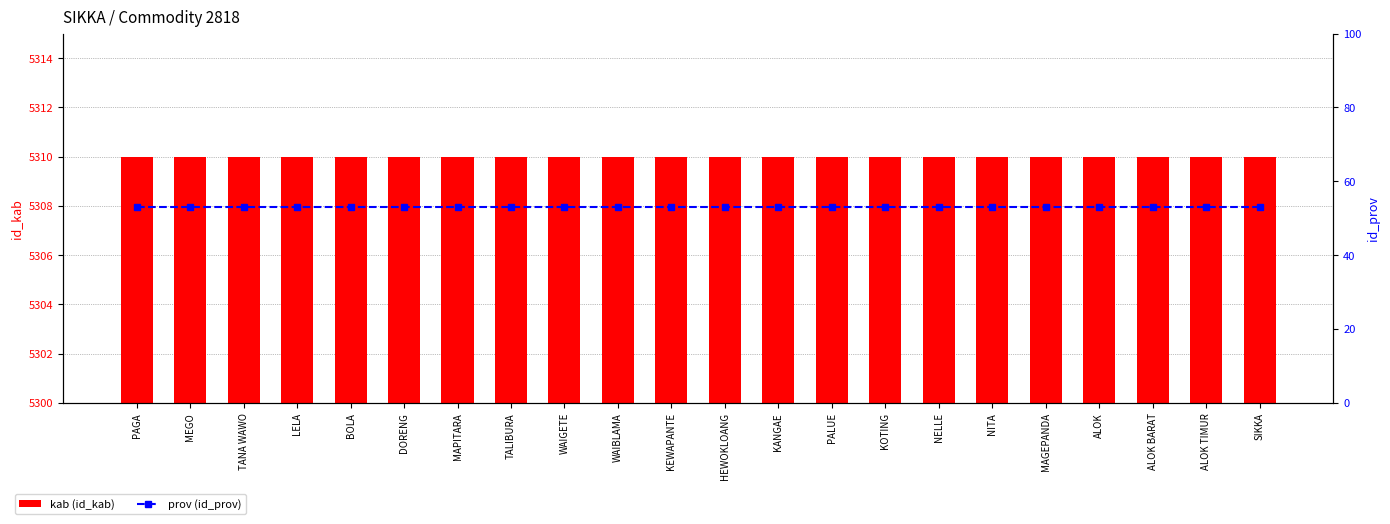

What is the label of the 1st bar from the right?

SIKKA